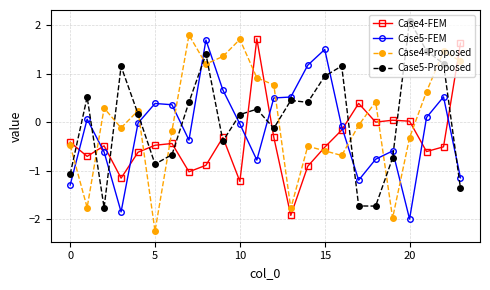

True or false: Case4-FEM and Case4-Proposed cross at least once.

True